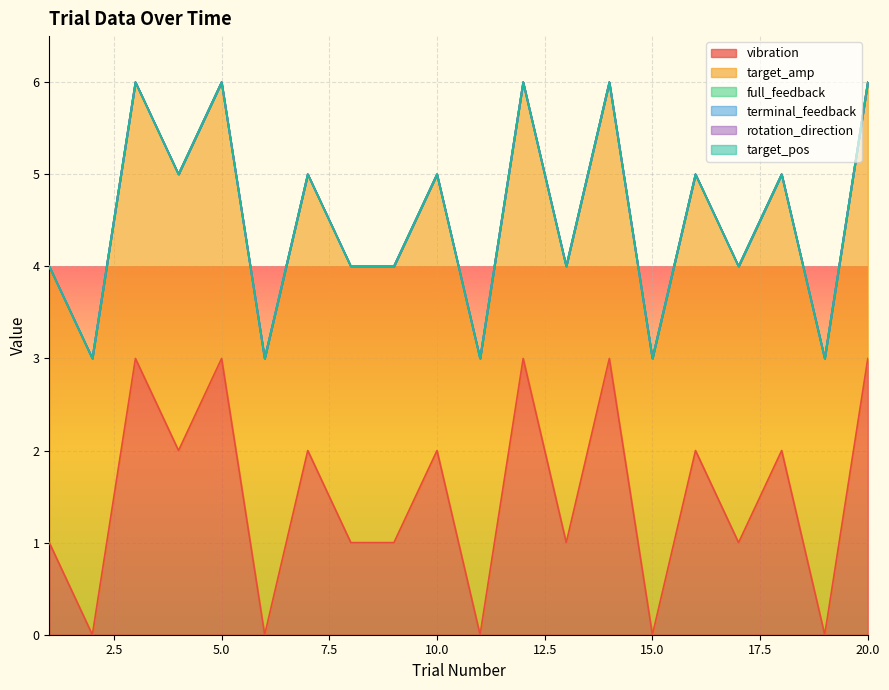

What is the total value across all series at 13?

4